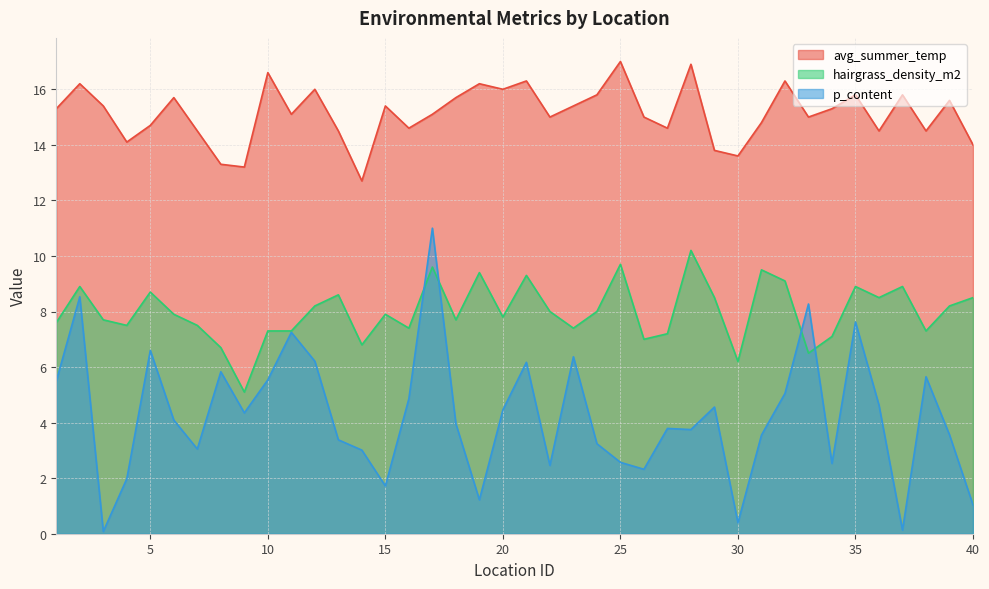

At 25, list the series in order from largest to smallest.

avg_summer_temp, hairgrass_density_m2, p_content